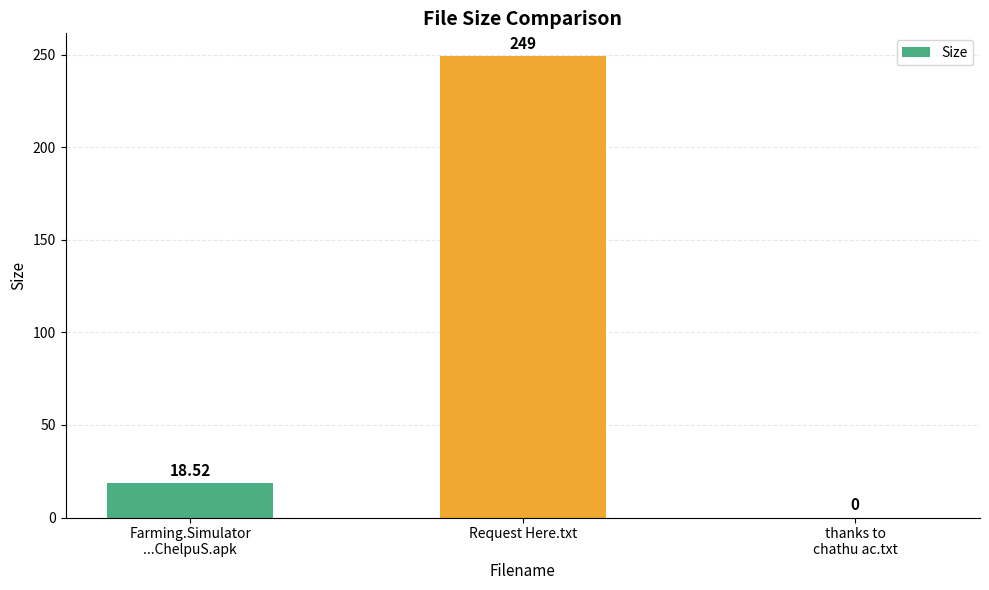

The value at Request Here.txt is 436.5. True or false?

False